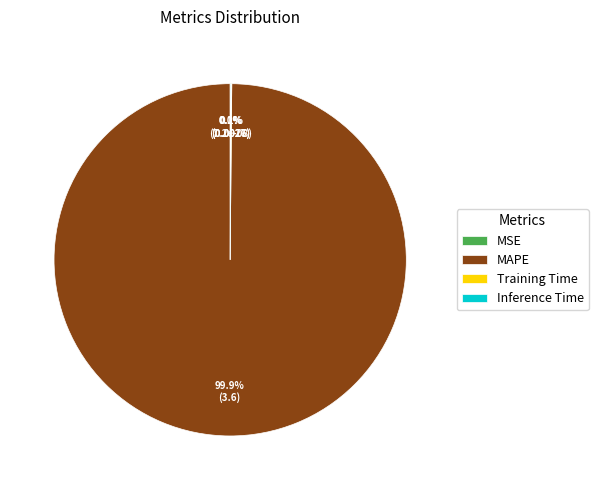

Is there a majority slice in this chart?

Yes